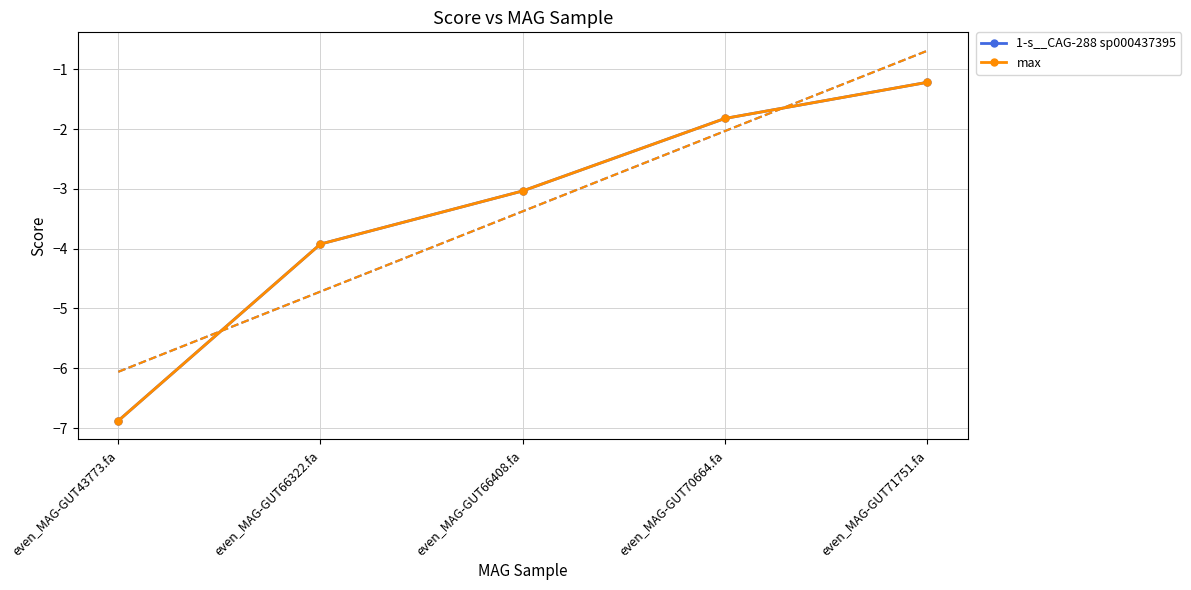

What is the sum of the max values at even_MAG-GUT70664.fa and even_MAG-GUT71751.fa?

-3.0